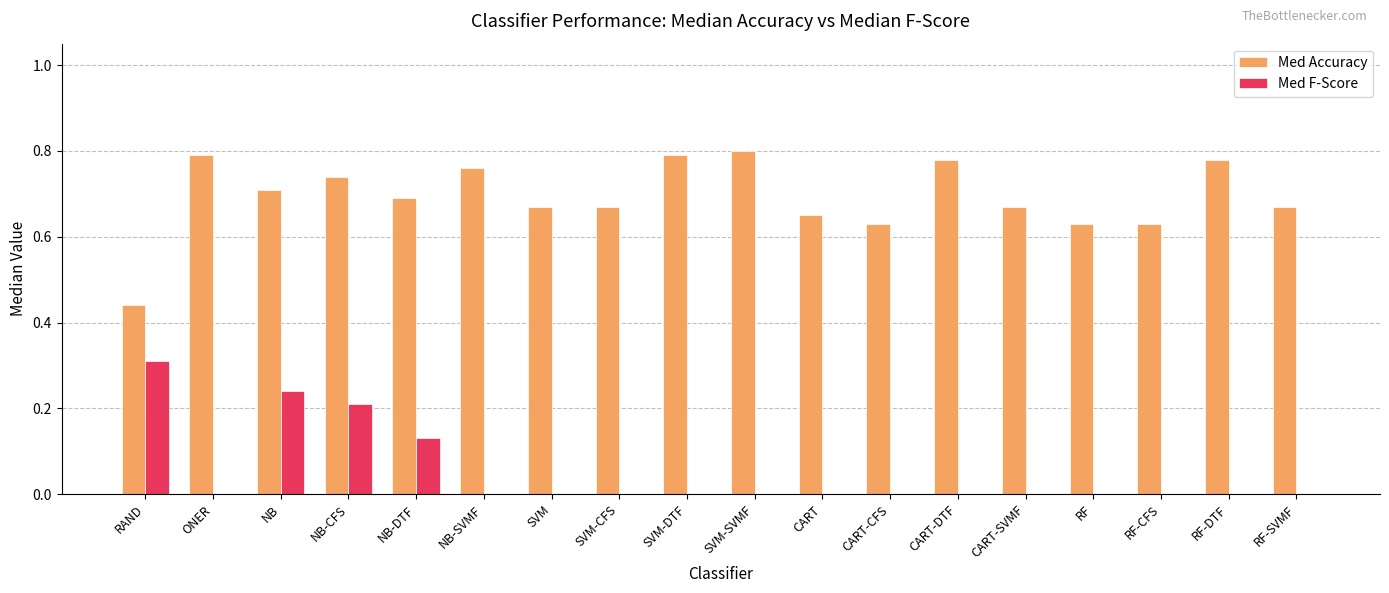

What is the highest value of the Med F-Score series?

0.3